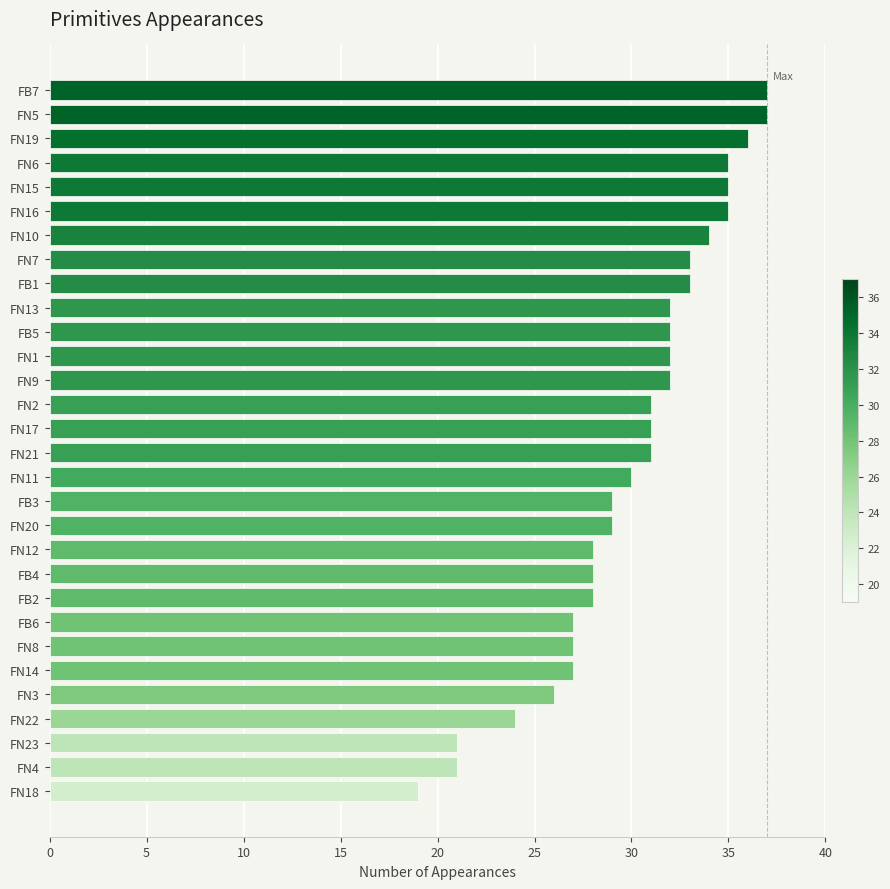

What is the minimum value shown in the chart?

19